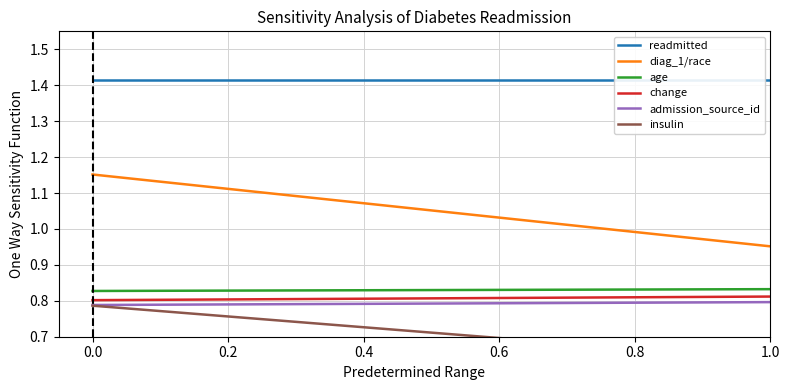

Which series has the largest range (max minus min)?

diag_1/race